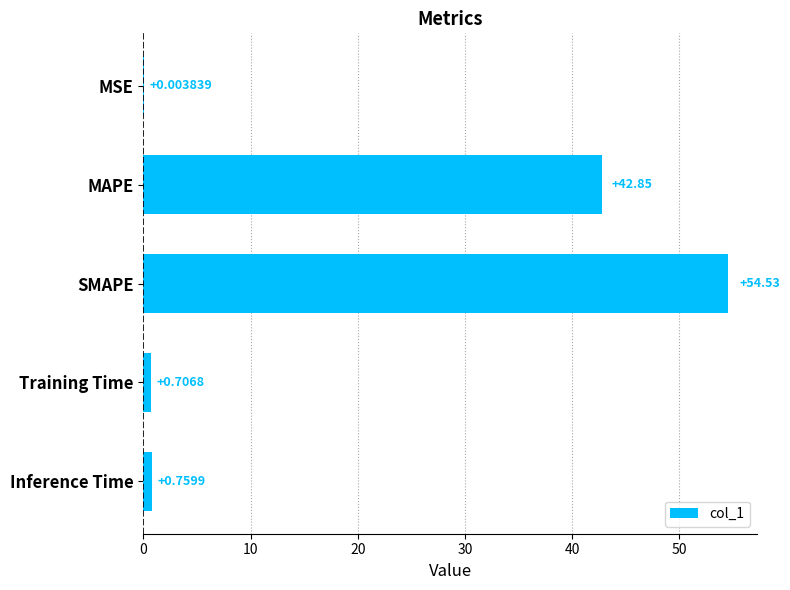

What is the sum of the values at Training Time and Inference Time?

1.5